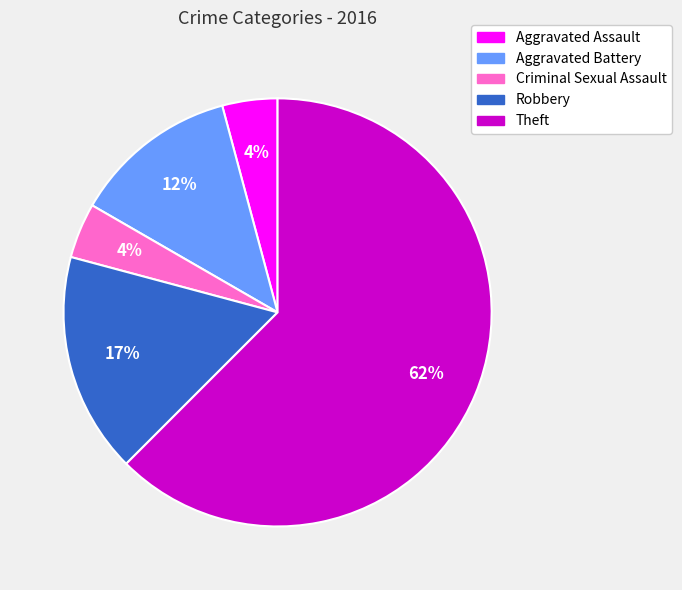

How many segments does this pie chart have?

5